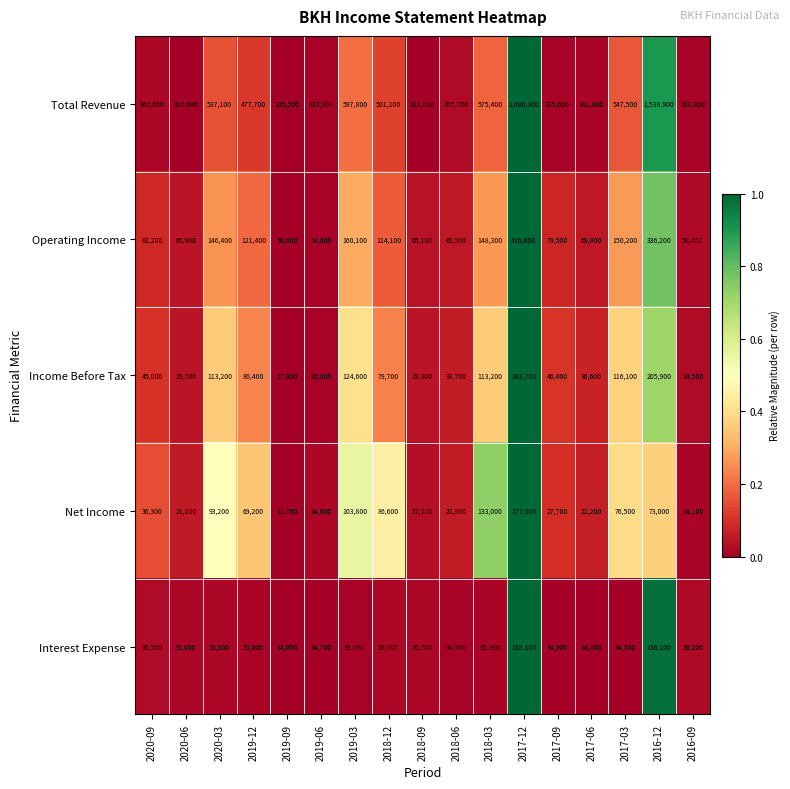

What is the difference between the second highest and second lowest values in the Operating Income series?

282200